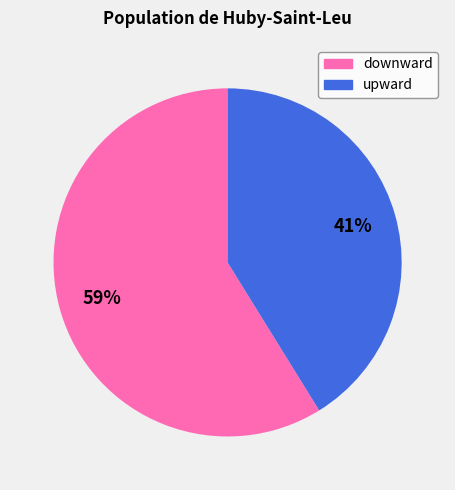

To the nearest percent, what is the combined percentage of upward and downward?

100%